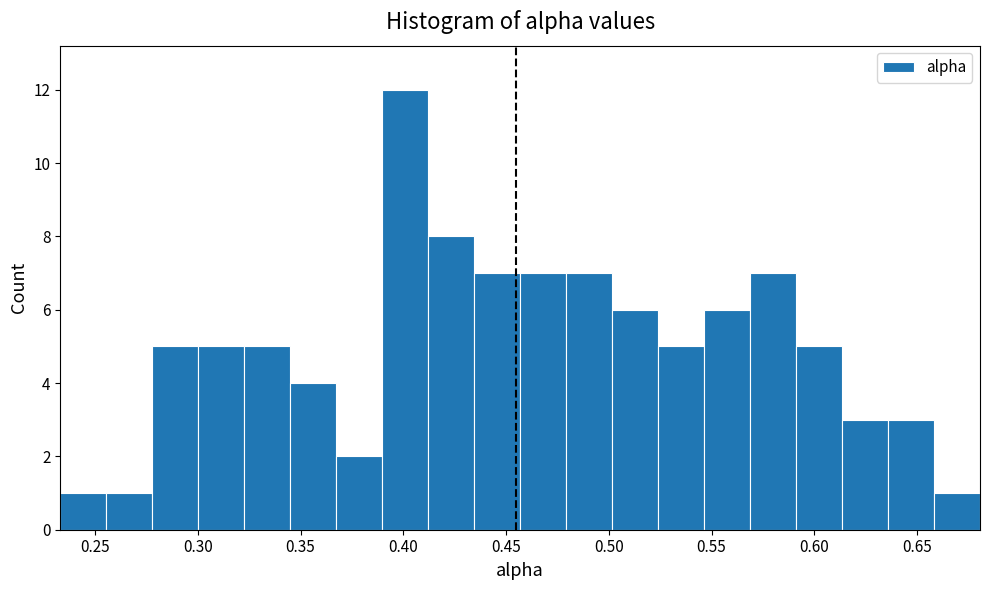

How tall is the bar that spans 0.660 to 0.680 on the x-axis? Neither the bar edges nor the heights are printed on the chart, so give them approximately, as read against the axes.

1